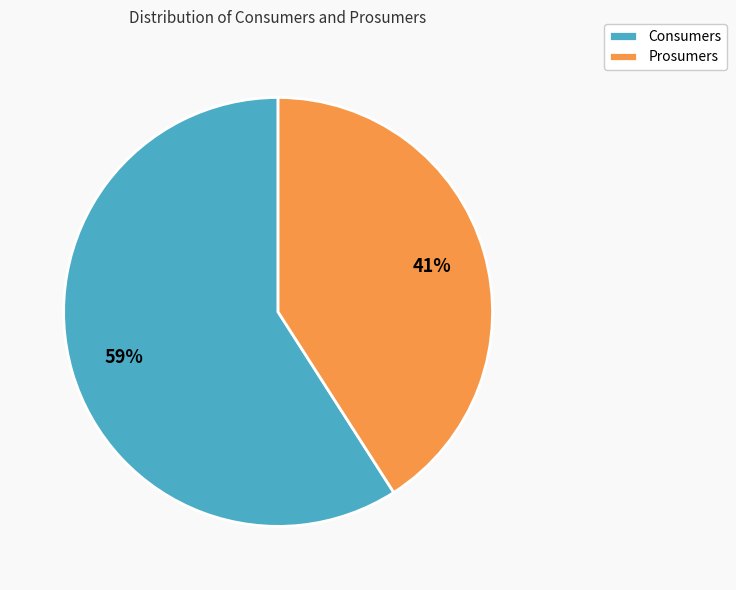

Do Consumers and Prosumers together represent more than half of the pie?

Yes